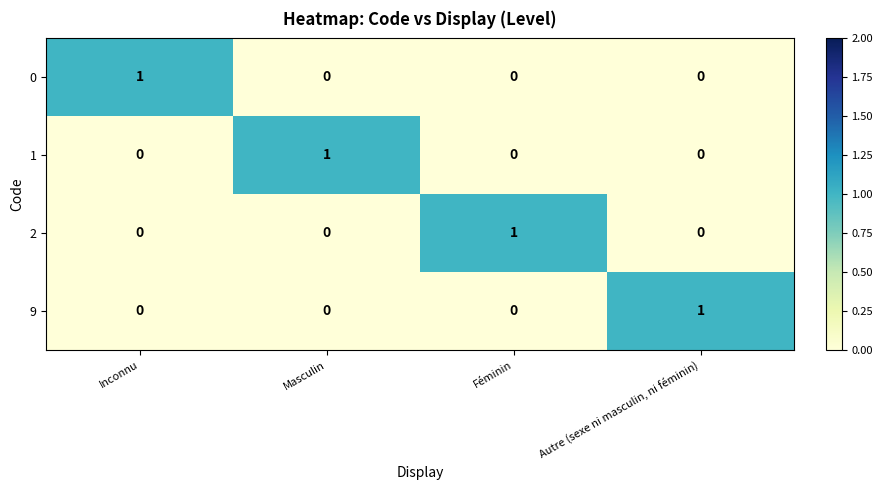

What is the total value across all series at Féminin?

1